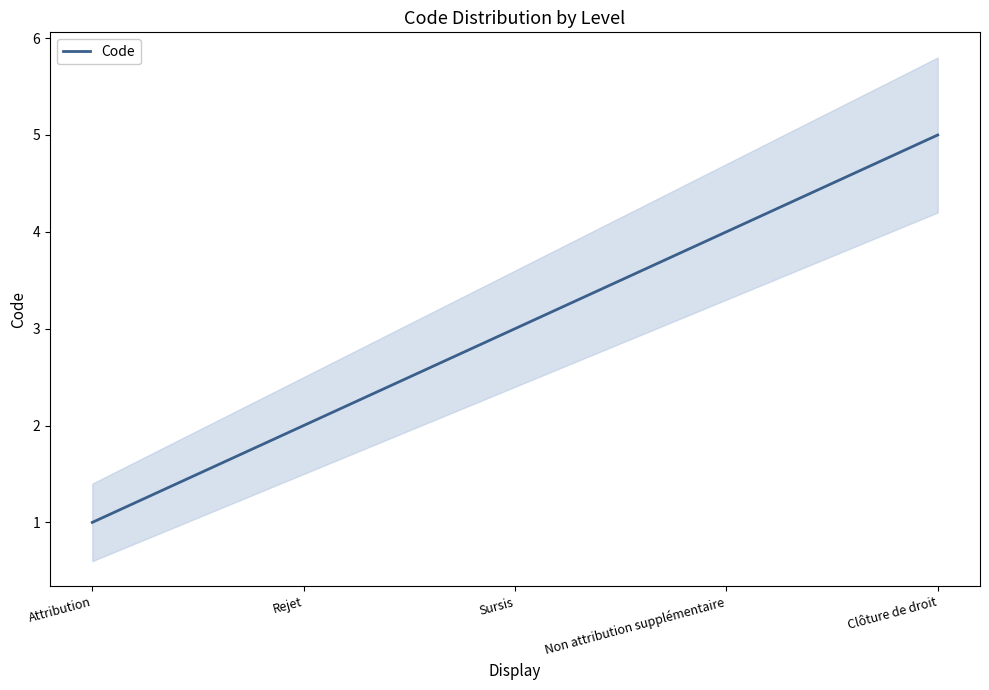

List the labels in order of value, smallest first.

Attribution, Rejet, Sursis, Non attribution supplémentaire, Clôture de droit